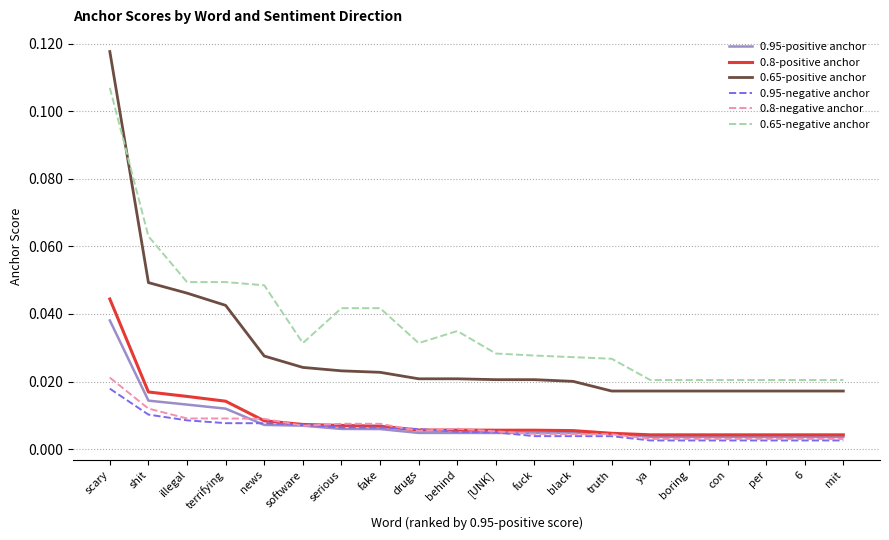

At which label does 0.65-positive anchor reach its peak?

scary